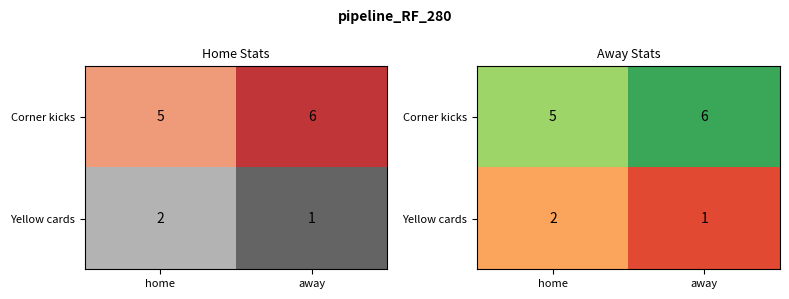

Between home and away, which series saw the biggest shift?

Corner kicks